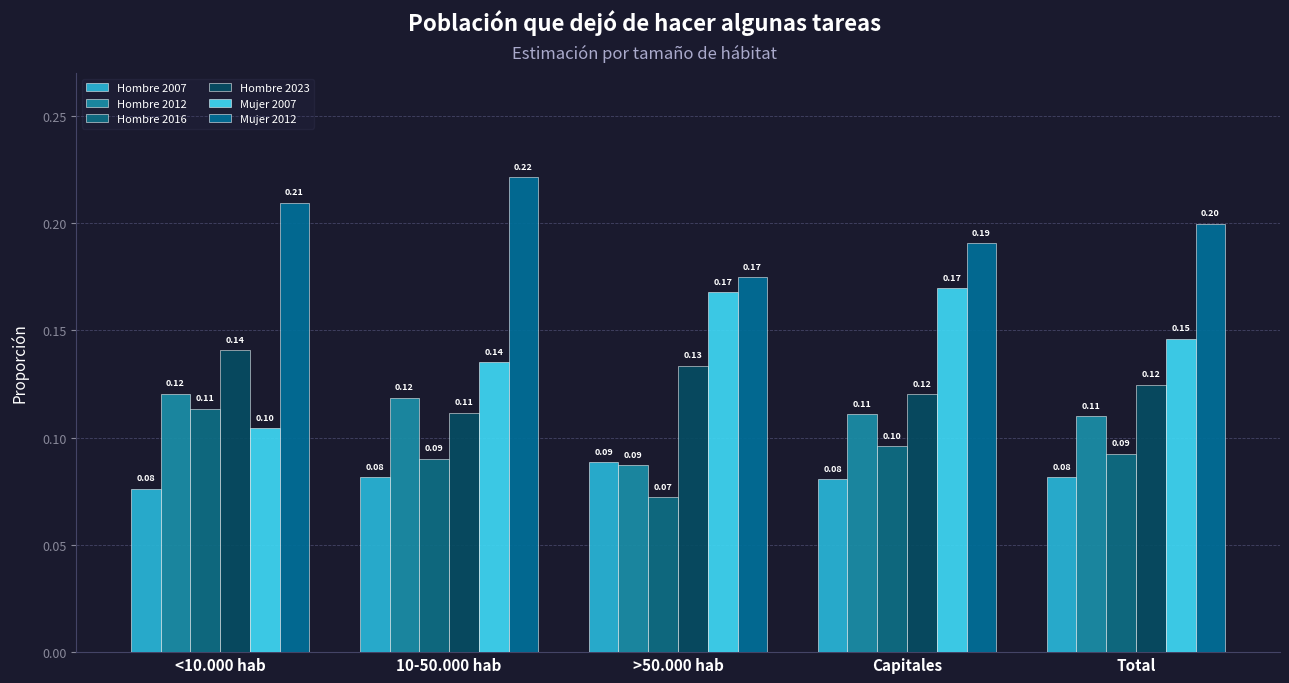

Reading left to right, extract all data points from this chart.

Hombre 2007: 0.1	0.1	0.1	0.1	0.1
Hombre 2012: 0.1	0.1	0.1	0.1	0.1
Hombre 2016: 0.1	0.1	0.1	0.1	0.1
Hombre 2023: 0.1	0.1	0.1	0.1	0.1
Mujer 2007: 0.1	0.1	0.2	0.2	0.1
Mujer 2012: 0.2	0.2	0.2	0.2	0.2